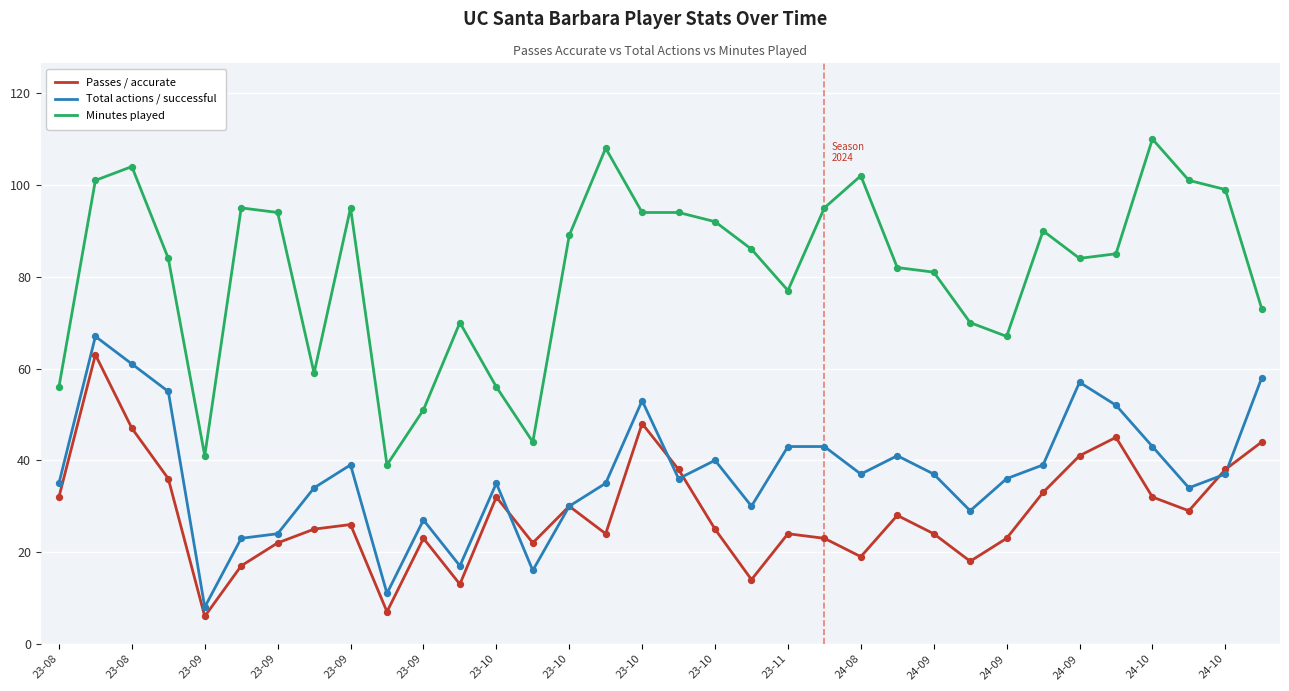

Which series has the largest total across all categories?

Minutes played